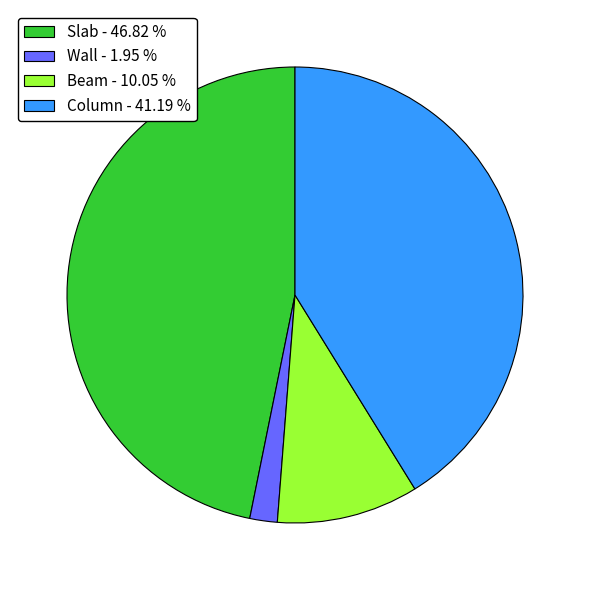

Rank the categories by value from highest to lowest.

Slab, Column, Beam, Wall